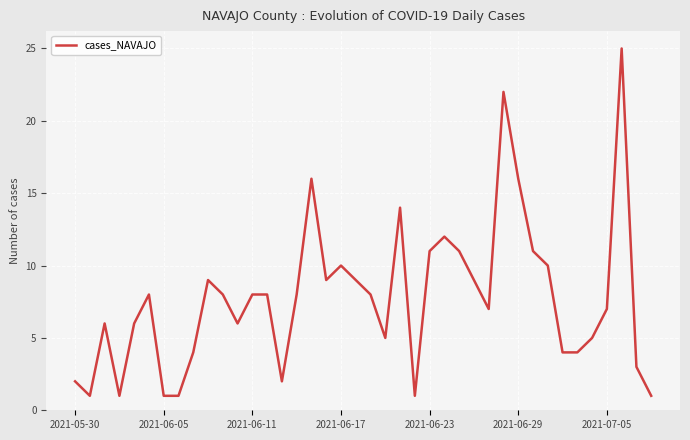

What is the difference between the maximum and minimum values?

24